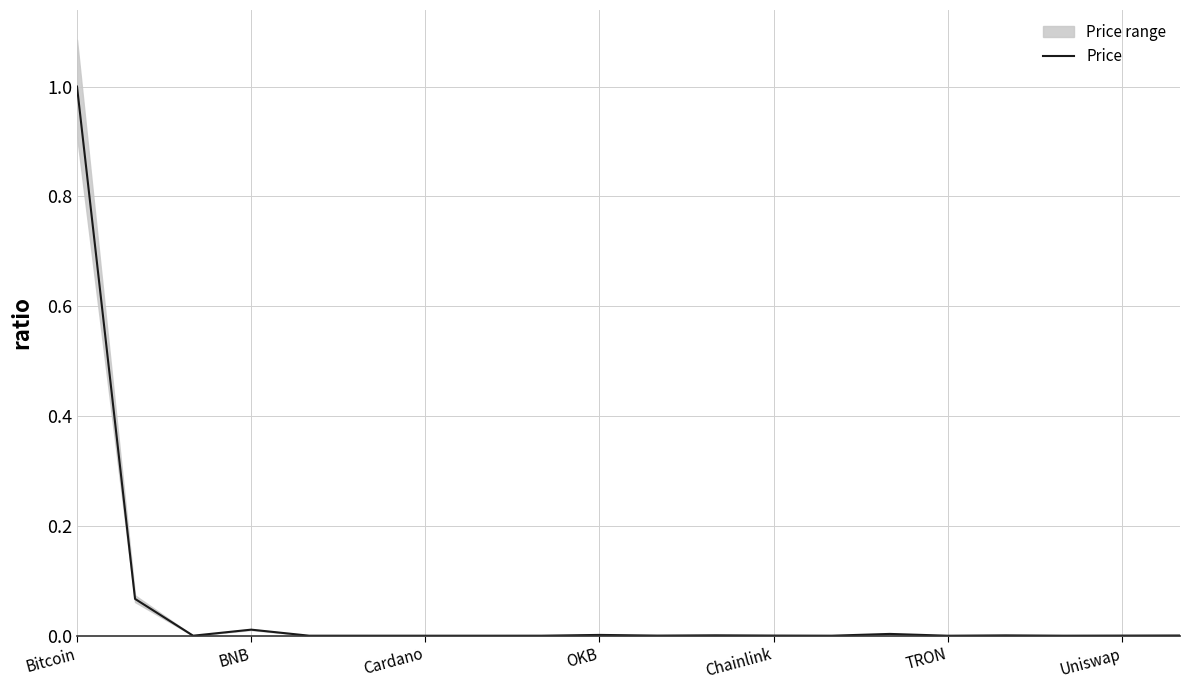

True or false: the data shows 0.0 at 13.

False